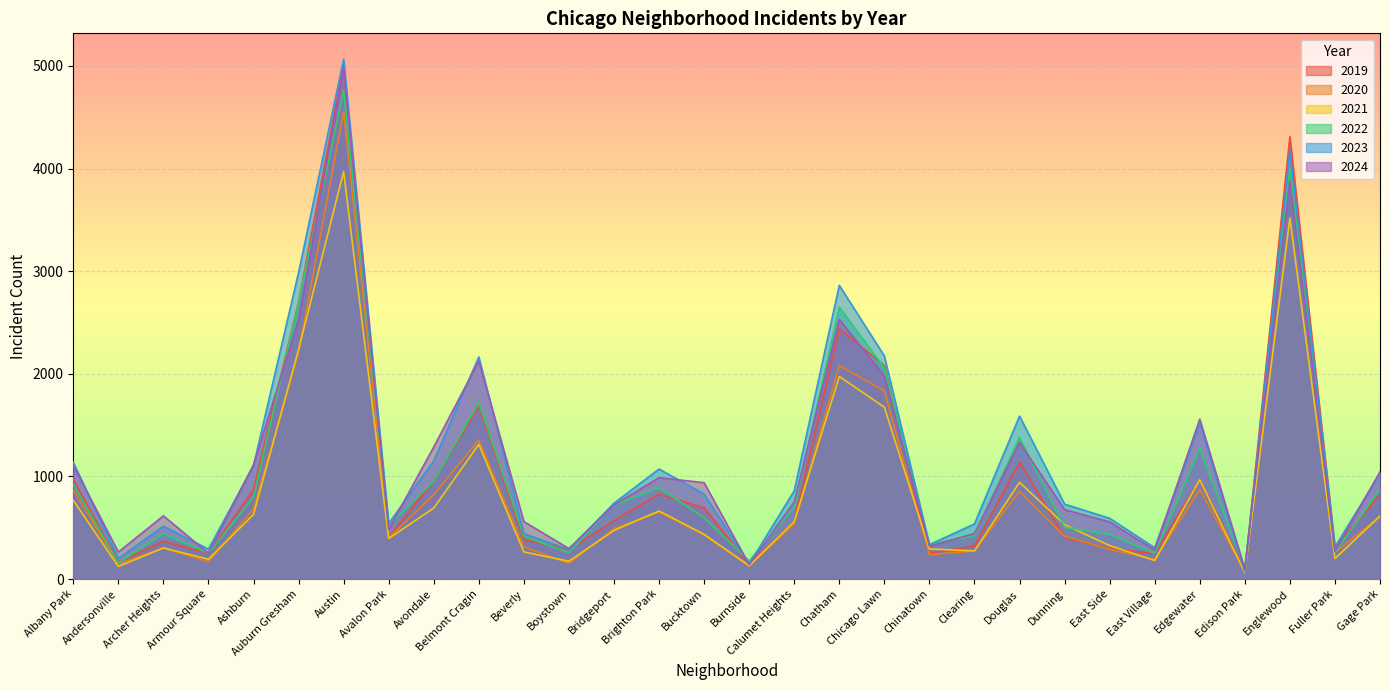

In 2019, how many points are higher than both neighbors (excluding endpoints)?

8